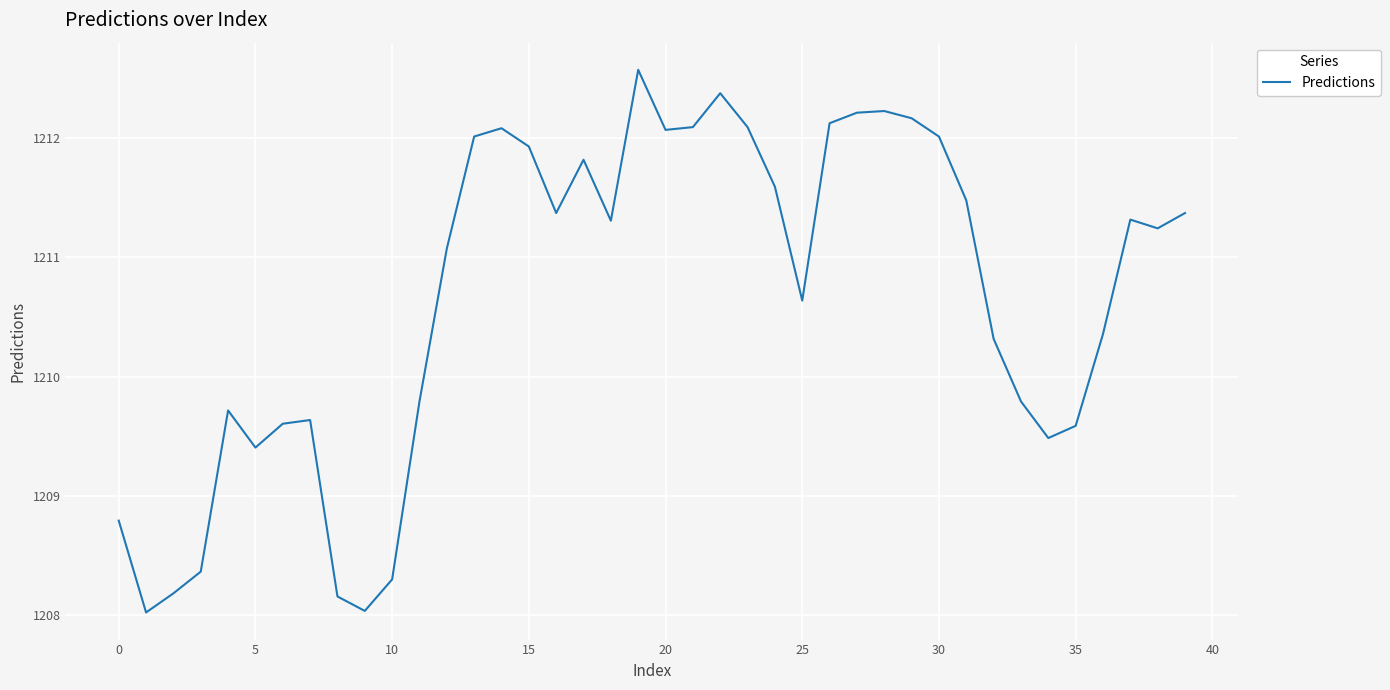

What is the difference between the maximum and minimum values?

4.6